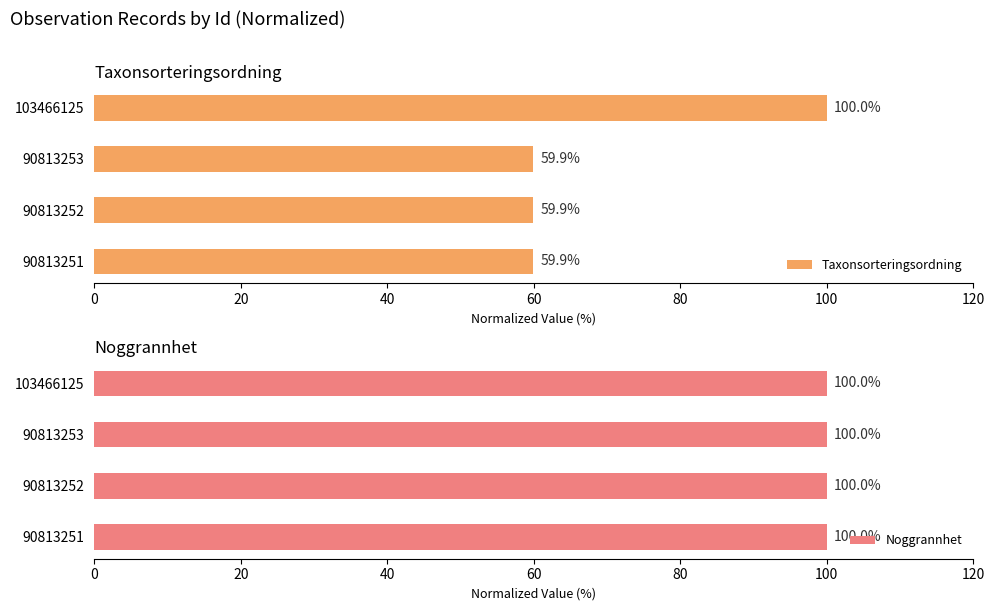

What is the difference between the maximum and minimum values in the Taxonsorteringsordning series?

40.1